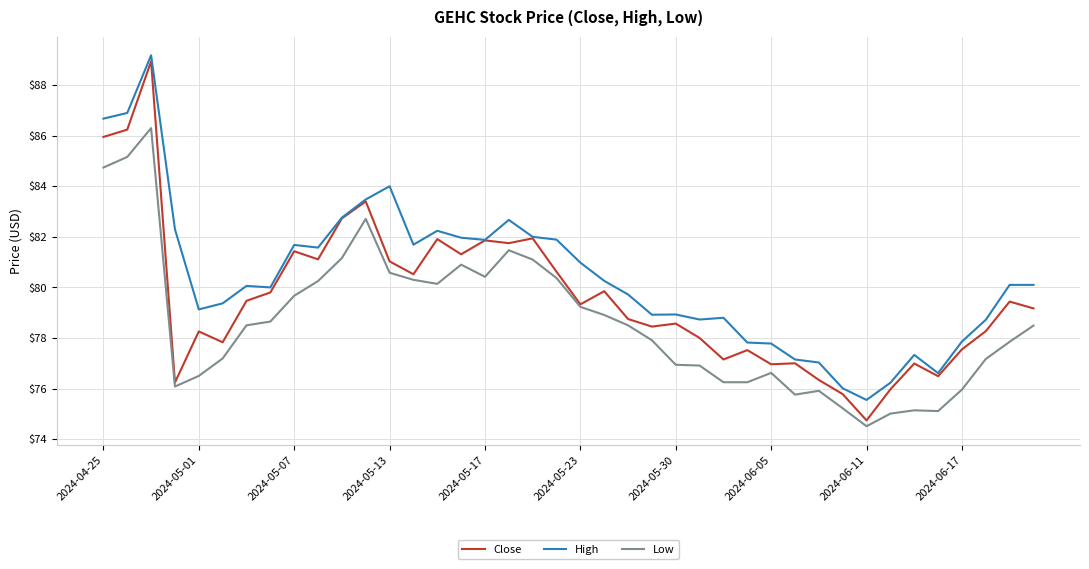

Which series has the largest range (max minus min)?

Close